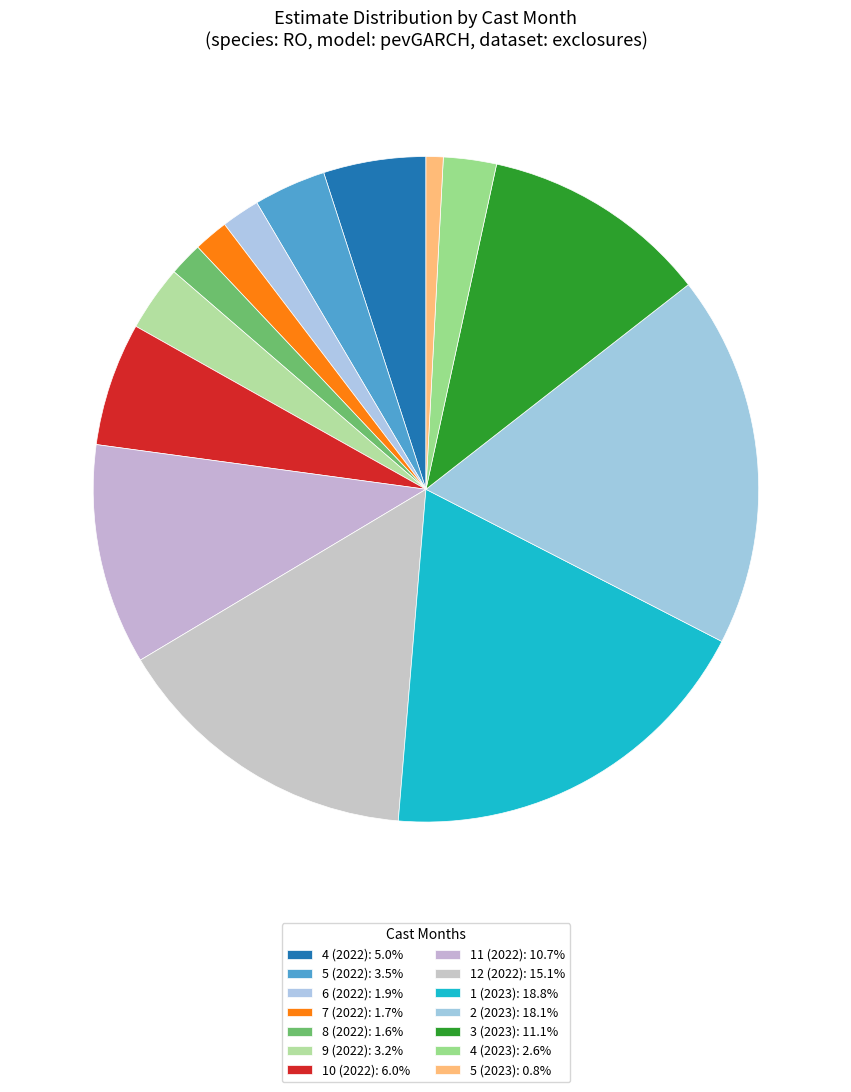

Count the number of slices in the pie.

14